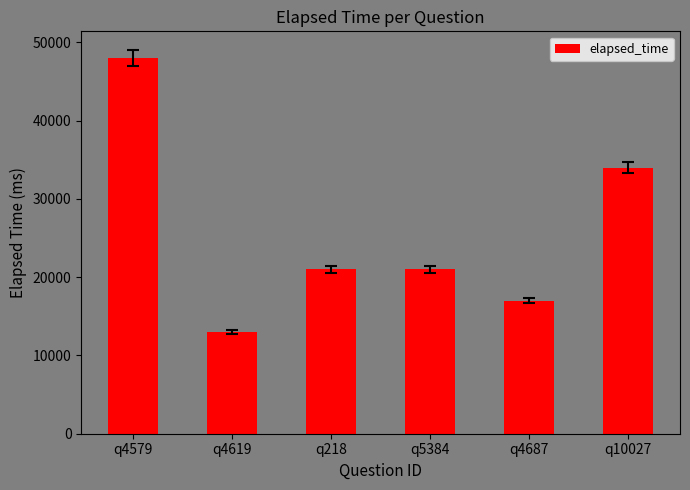

True or false: the data shows 48000 at q4579.

True